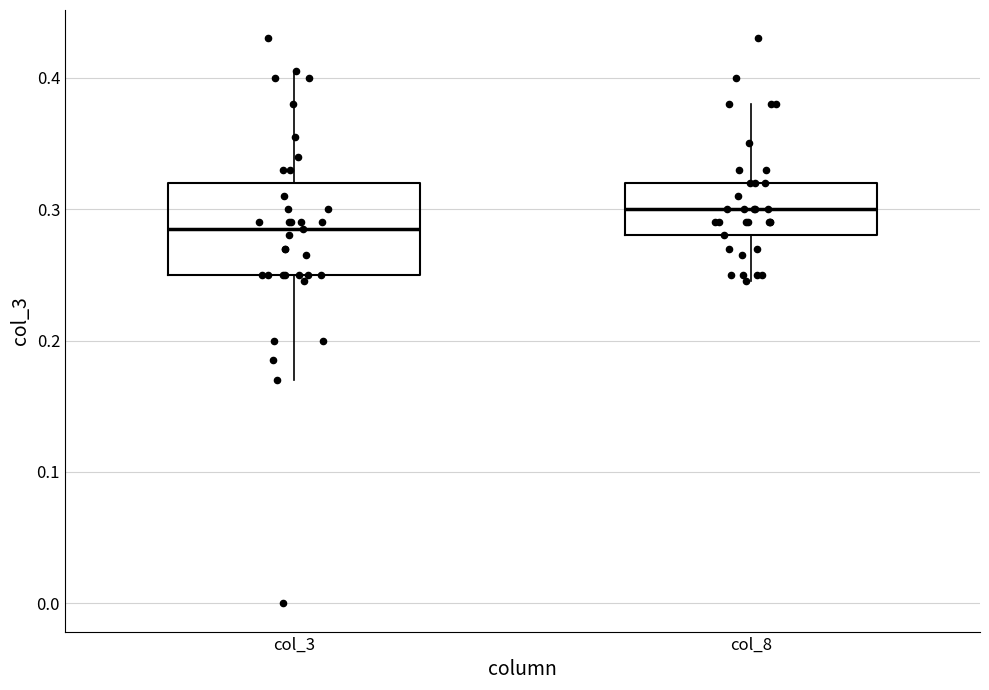

Where does the median line of the box for col_8 sit on the y-axis? The values are not printed on the chart, so give them approximately, as read against the axis.

0.30